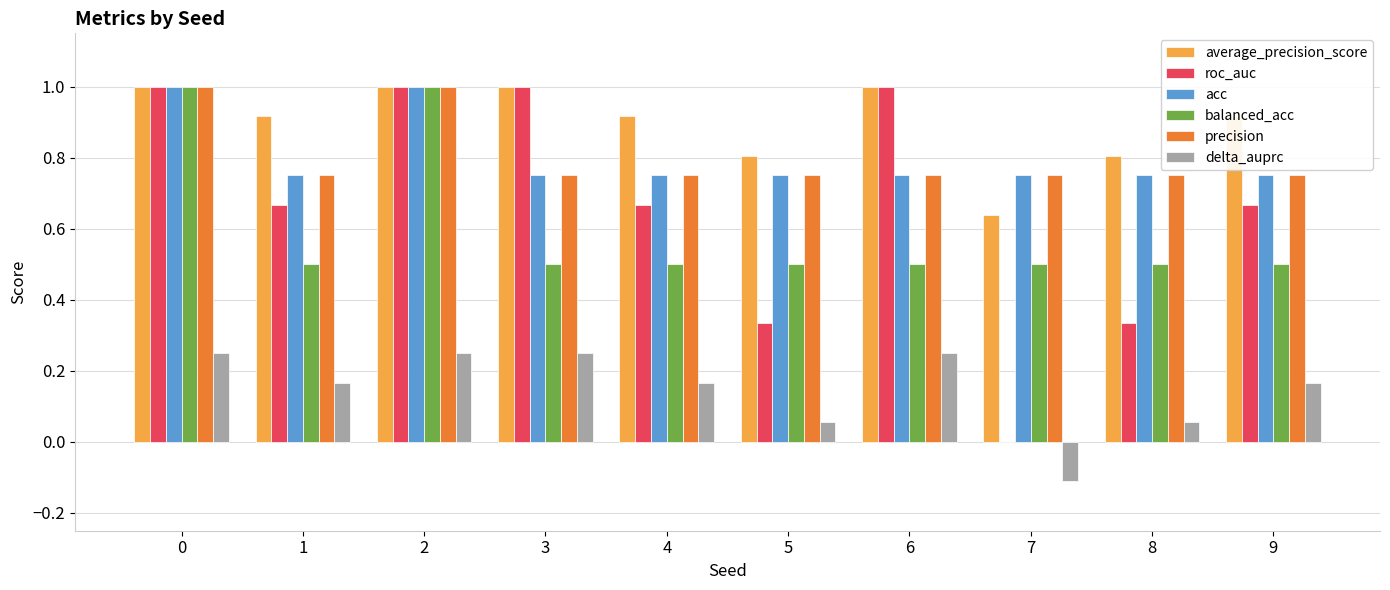

What is the sum of all acc values?

8.0